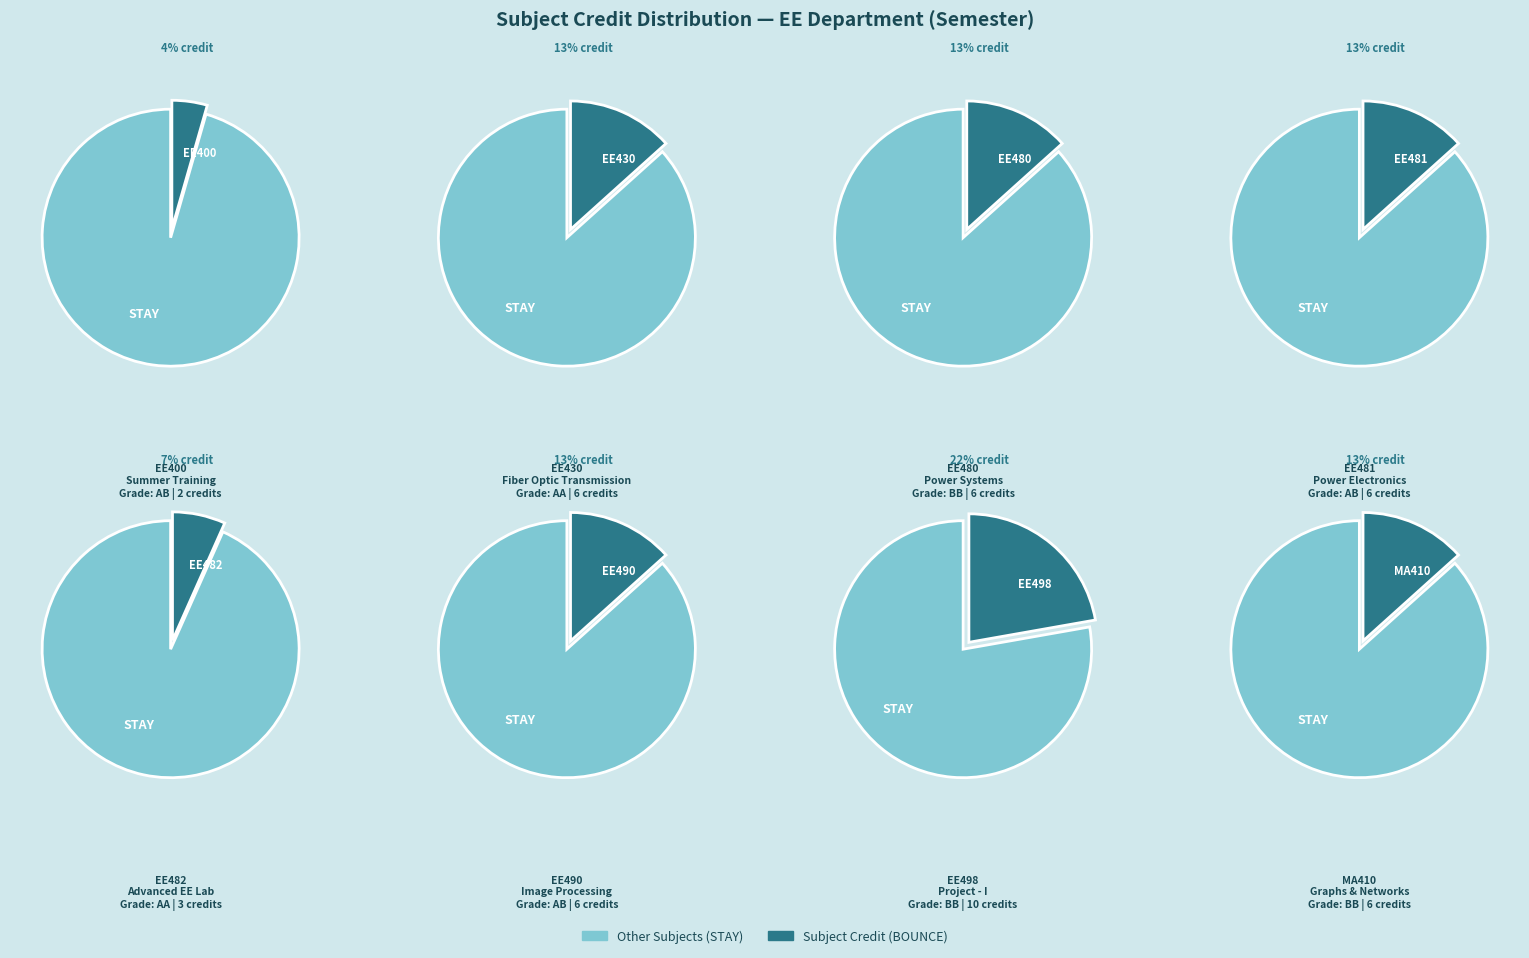

Count the number of slices in the pie.

8